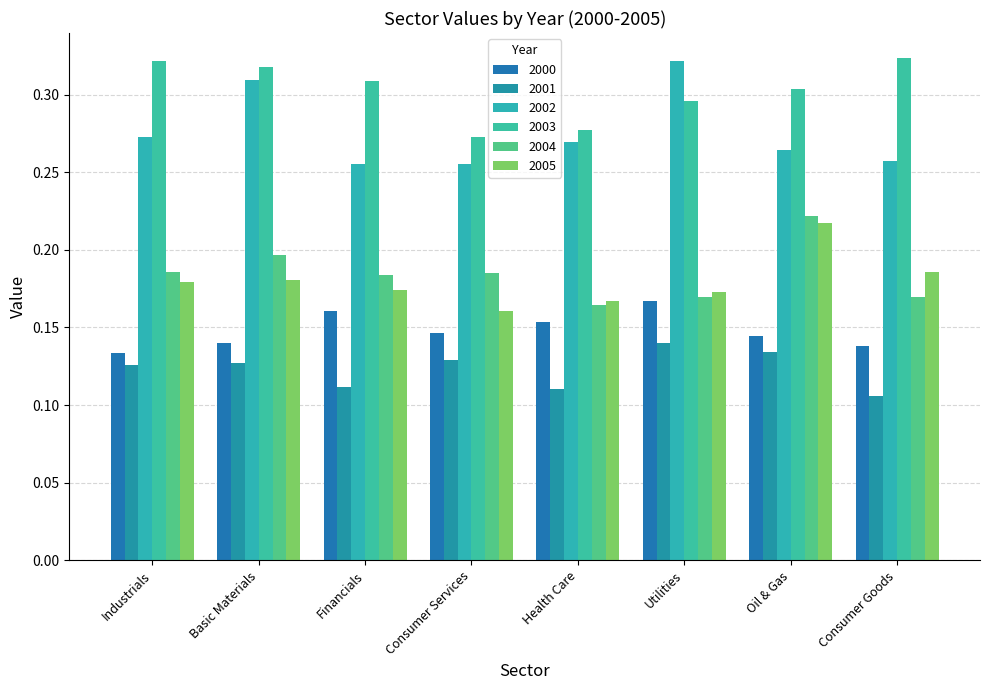

What is the difference between the highest and lowest values at Health Care?

0.2